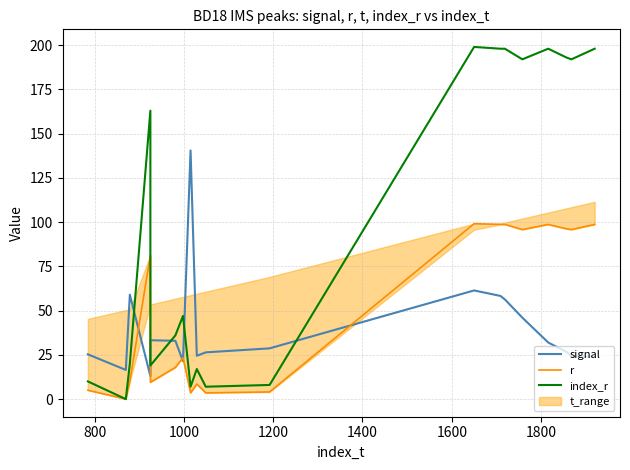

True or false: index_r and r cross at least once.

False